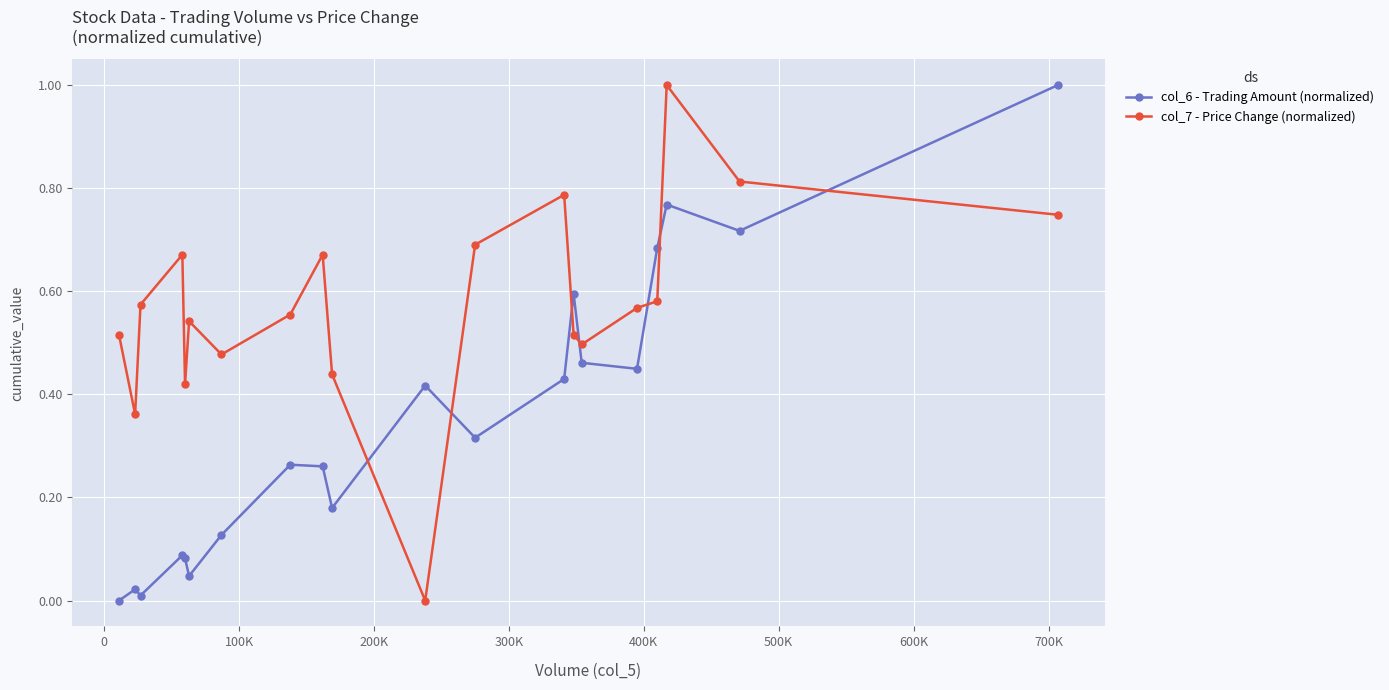

List the series in order of their overall mean, highest first.

col_7 - Price Change (normalized), col_6 - Trading Amount (normalized)